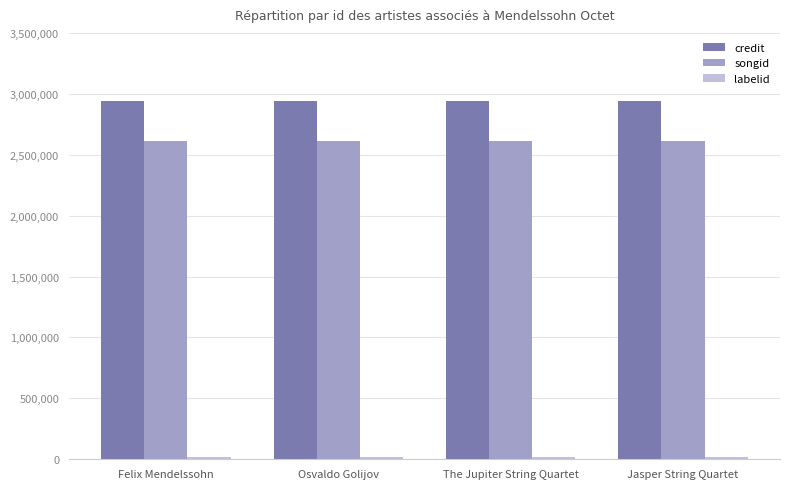

What is the label of the 4th bar from the right?

Felix Mendelssohn